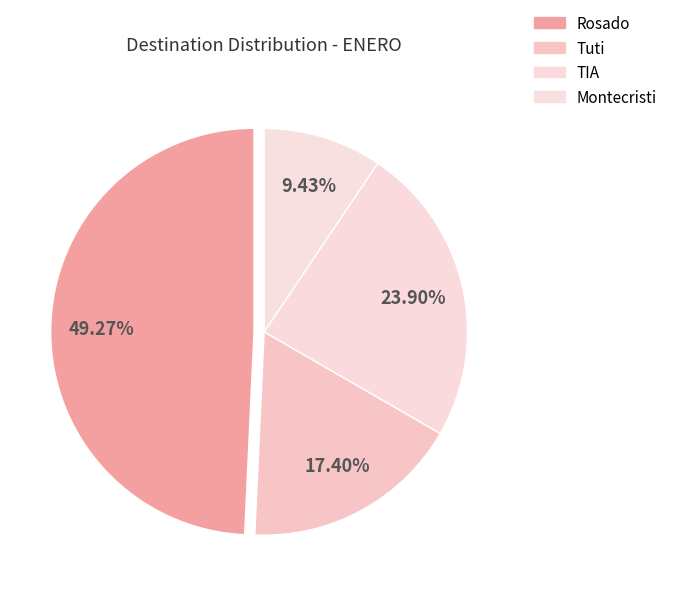

How many segments does this pie chart have?

4